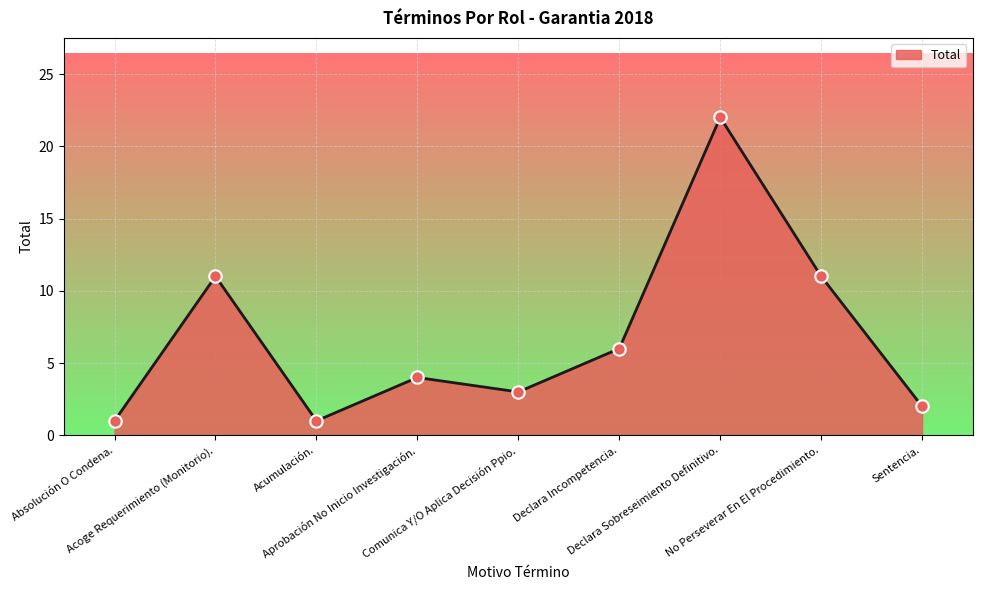

Which has a higher value, Acumulación. or Declara Sobreseimiento Definitivo.?

Declara Sobreseimiento Definitivo.